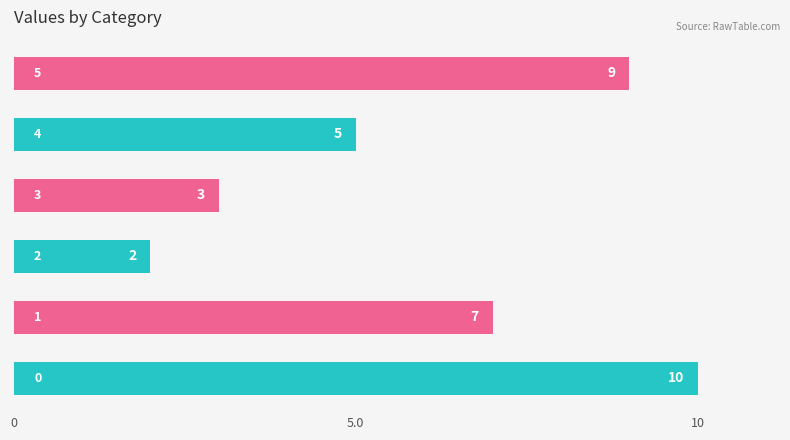

What is the sum of all values?

36